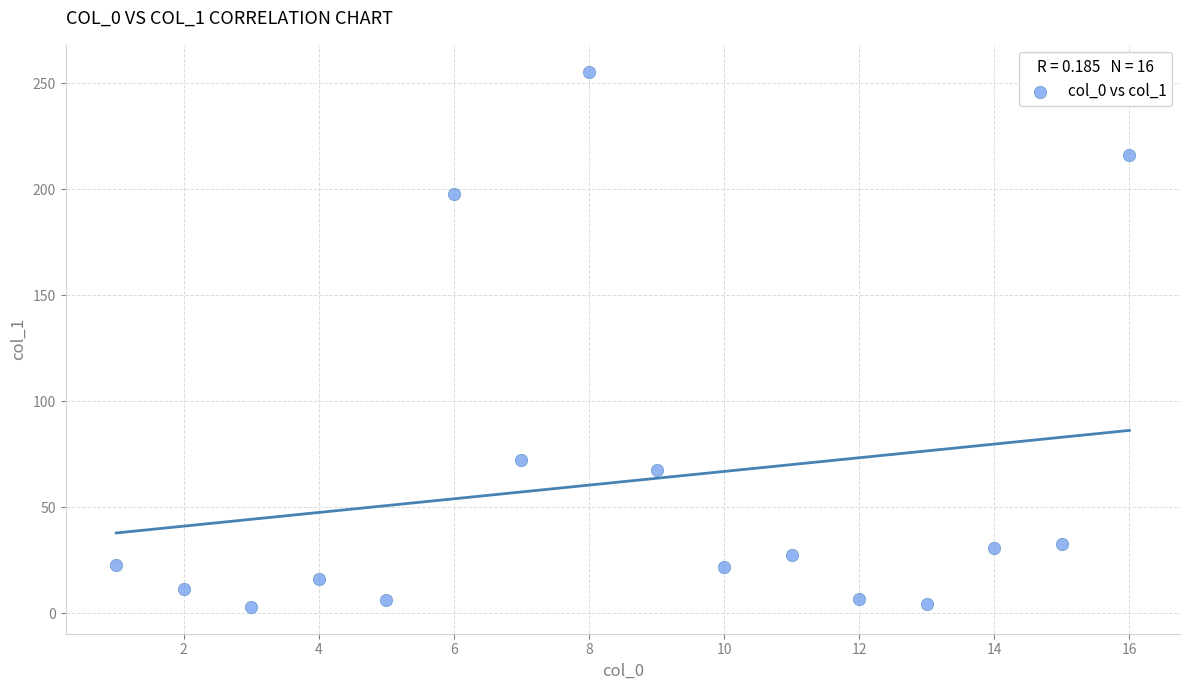

What Y value in the scatter plot is closest to 129?

72.5